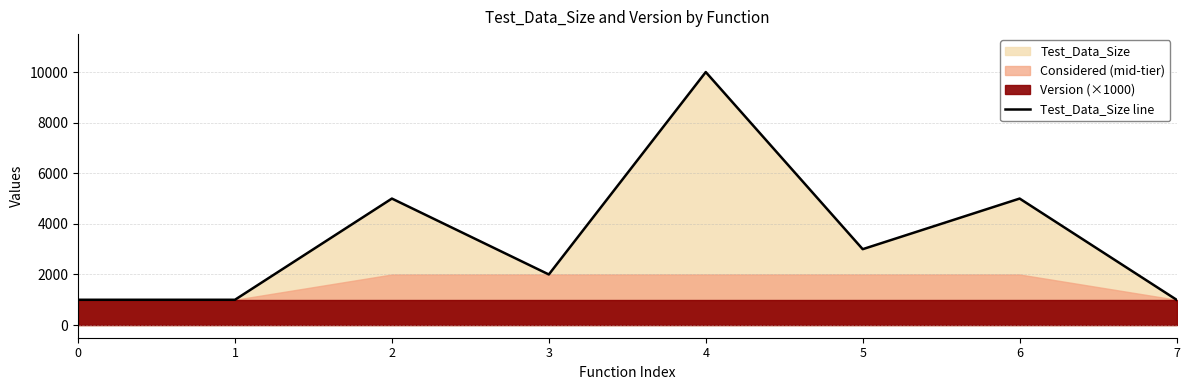

List the labels in order of value, smallest first.

0, 1, 7, 3, 5, 2, 6, 4